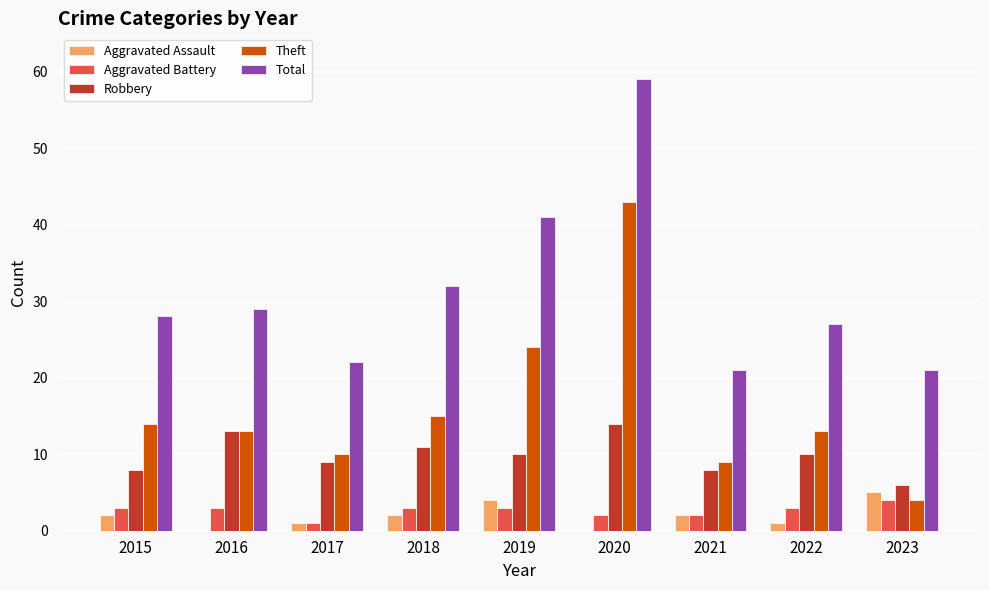

What is the maximum value shown in the chart?

59